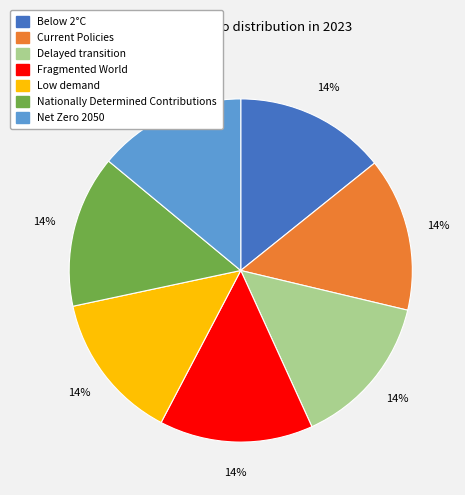

Is it true that Below 2°C is 24% of the pie?

False